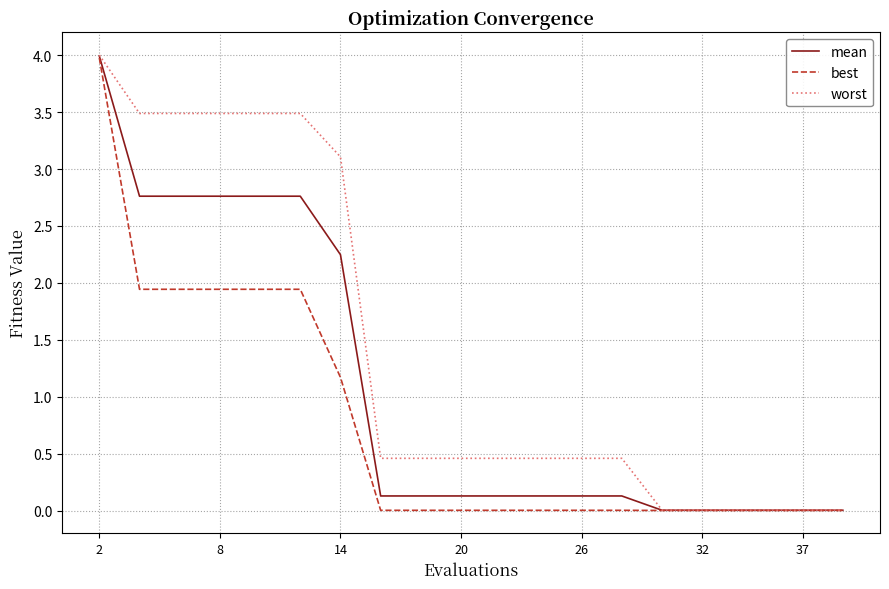

Which series has the largest total across all categories?

worst